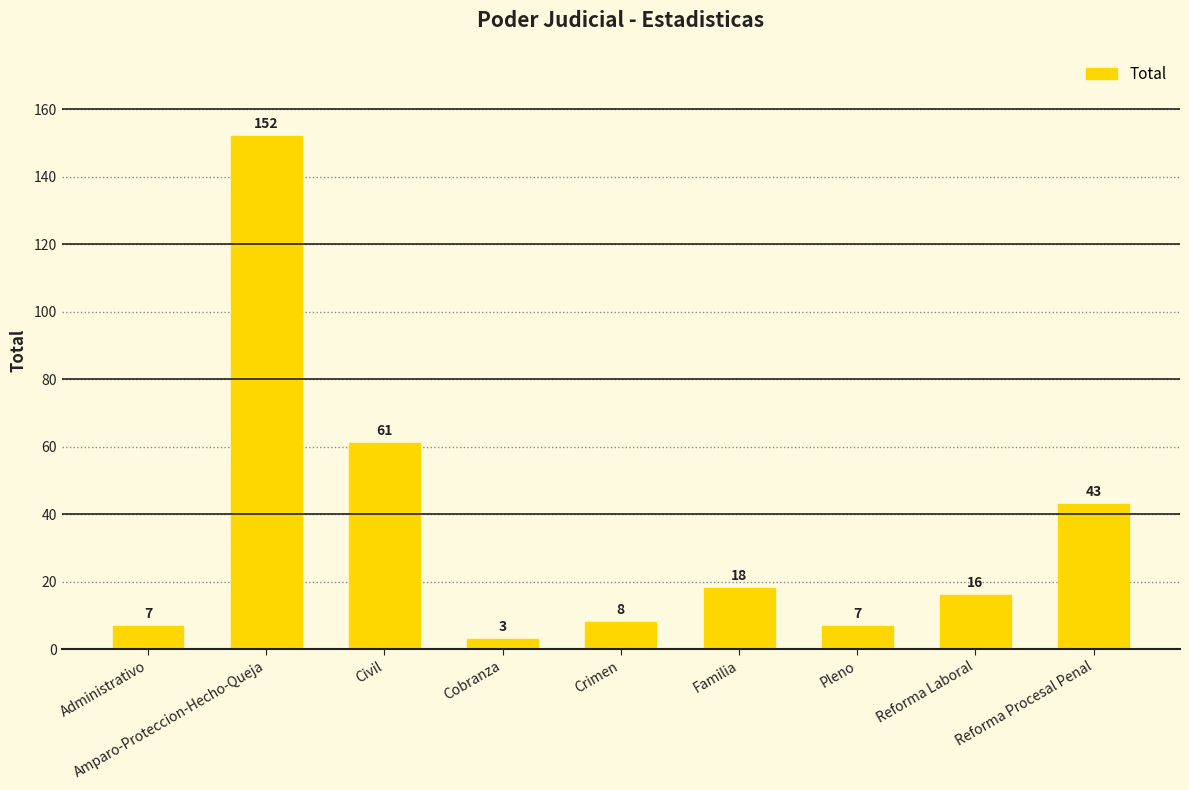

Approximately how many times larger is the value at Reforma Laboral compared to Cobranza?

5.3